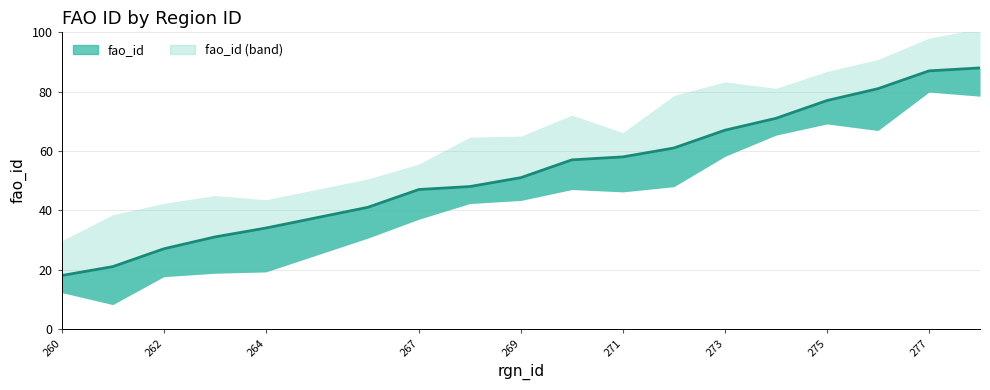

How many lines are shown in the chart?

1